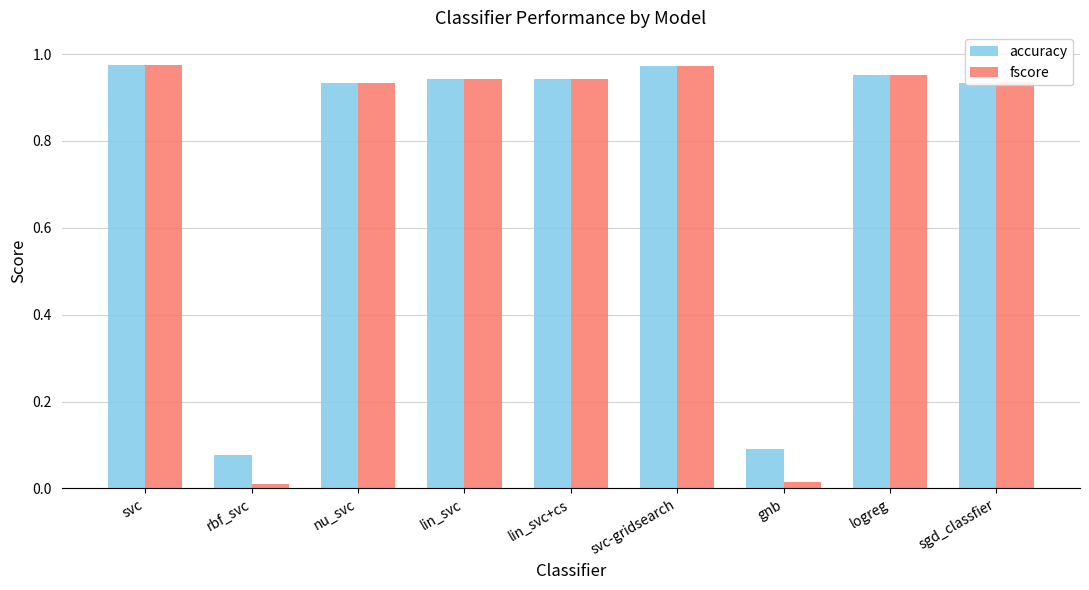

Between nu_svc and lin_svc+cs, which series saw the biggest shift?

accuracy